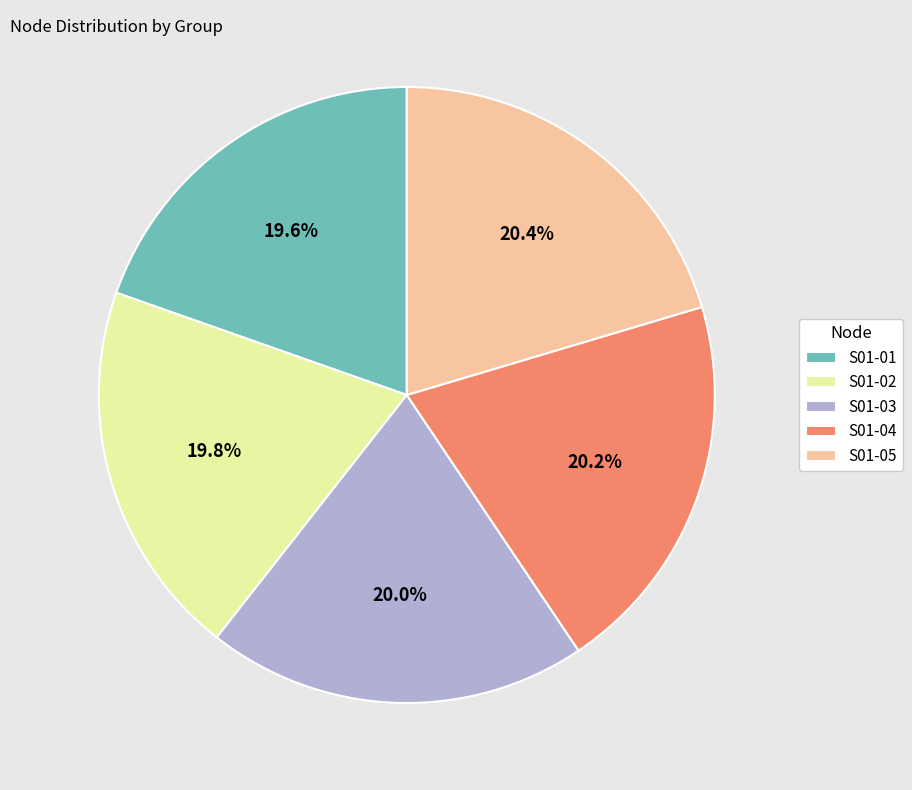

What percentage do S01-02 and S01-03 together represent?

39.8%